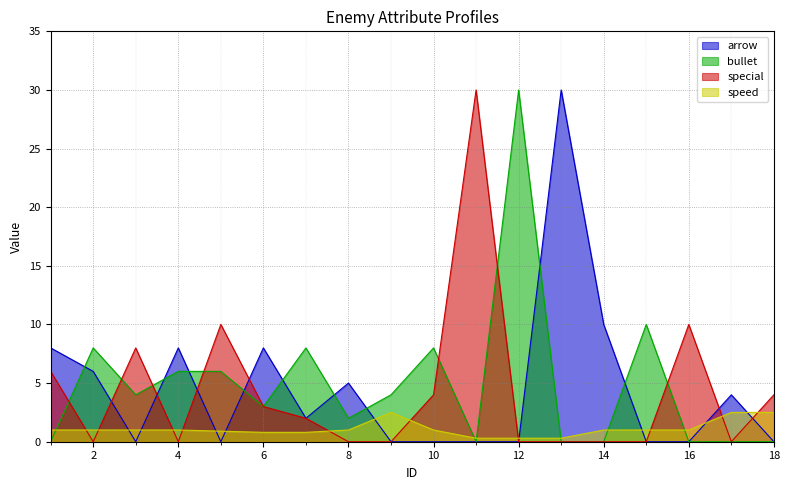

Where is speed nearest to the value 1?

1